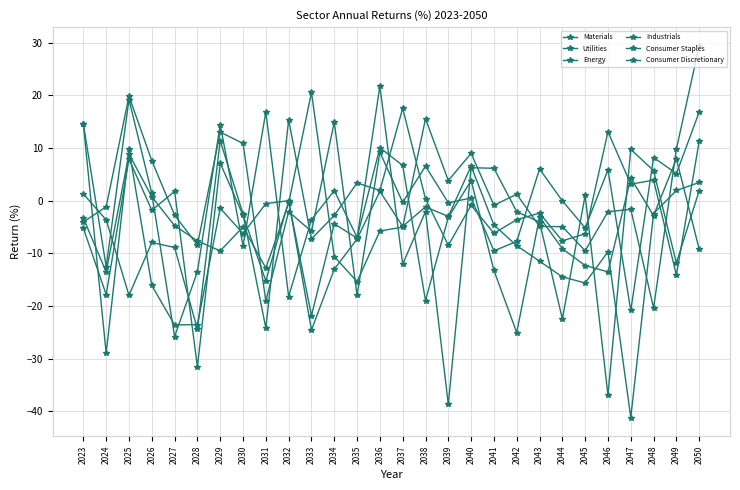

What is the value of the Utilities point at the 19th from the left?

-4.6